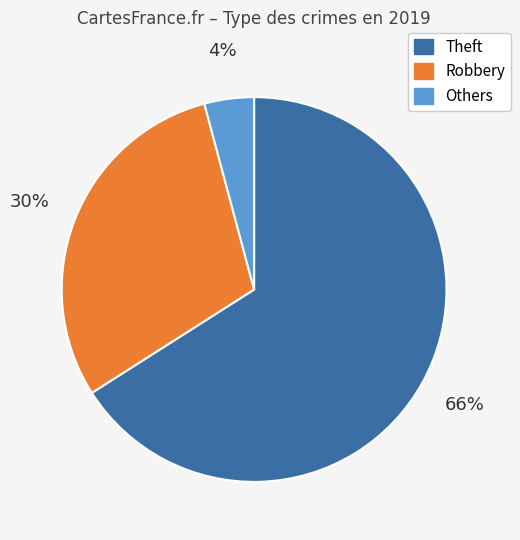

Combined, do Robbery and Others account for over 50%?

No